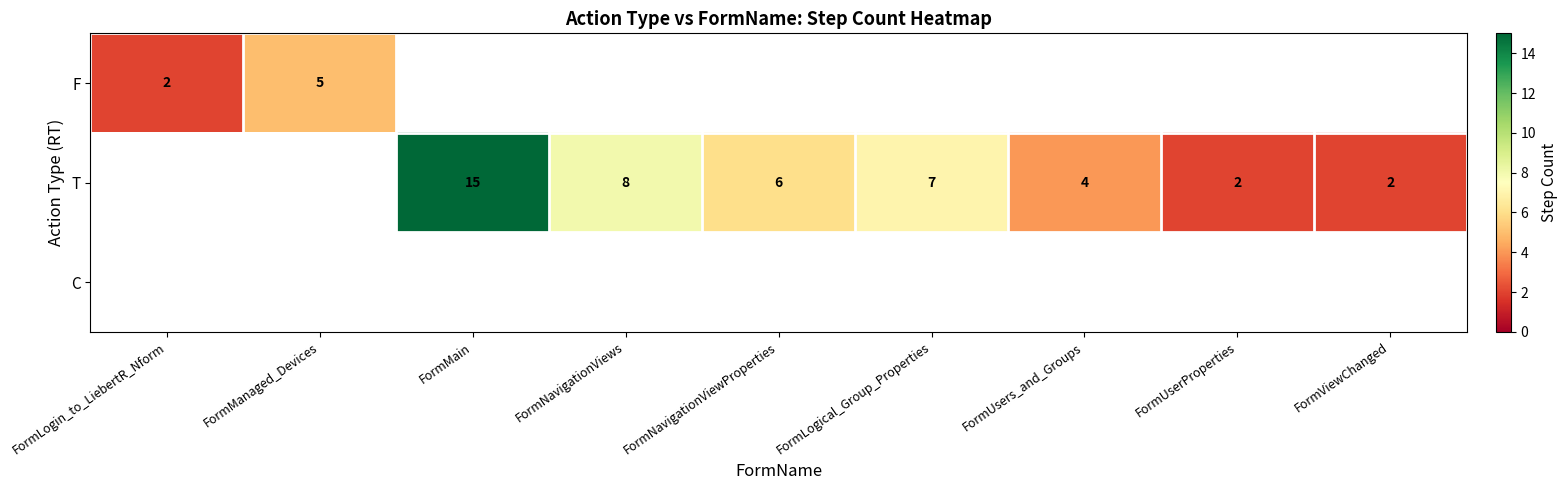

Which label corresponds to the smallest value in the chart?

FormLogin_to_LiebertR_Nform